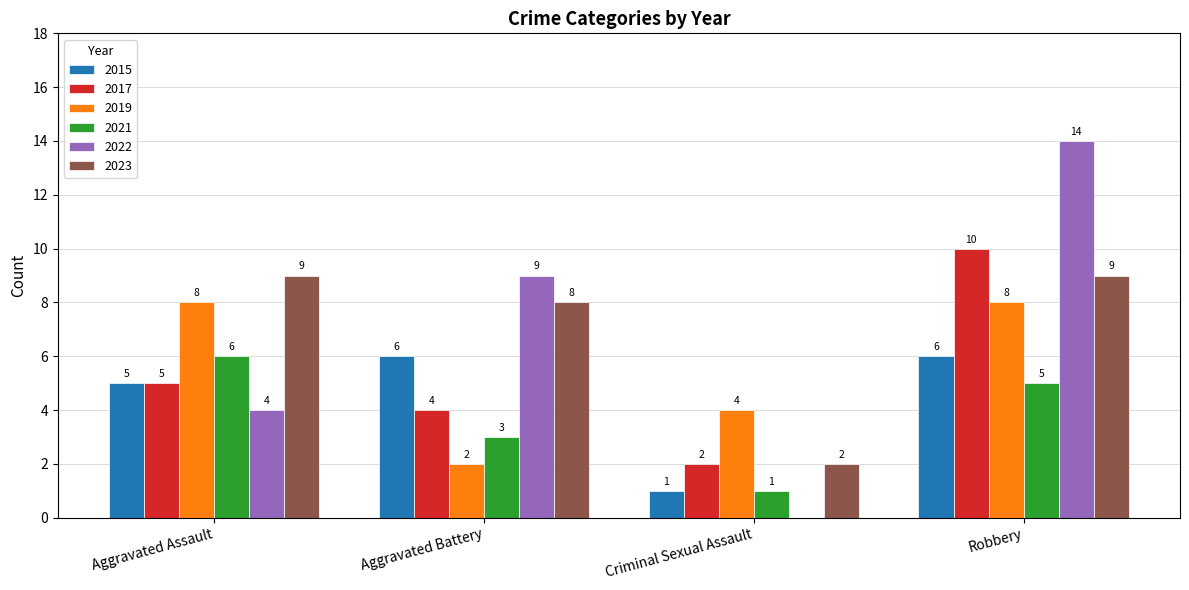

How many data points does each series have?

4